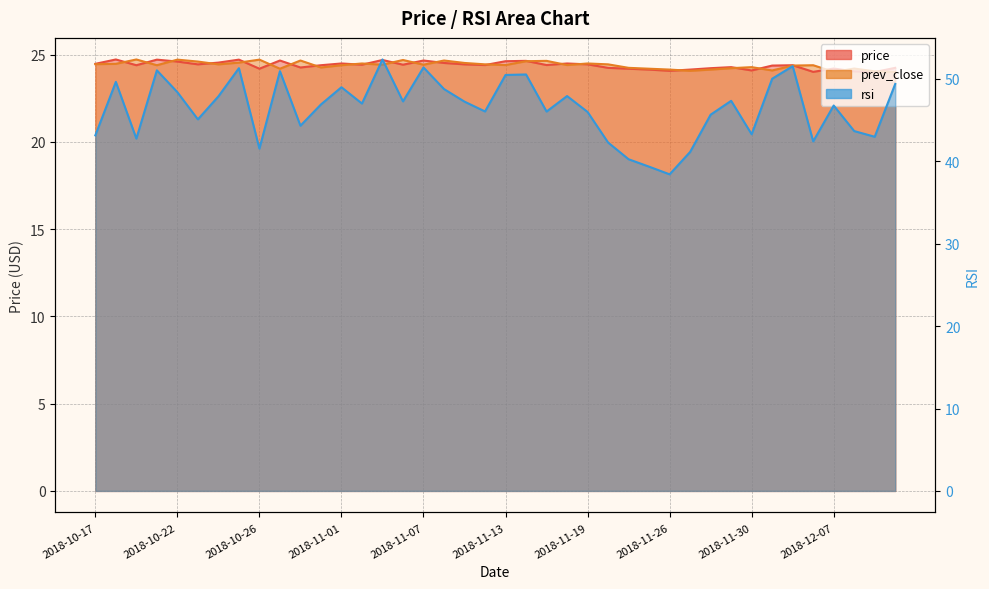

True or false: price and rsi cross at least once.

False